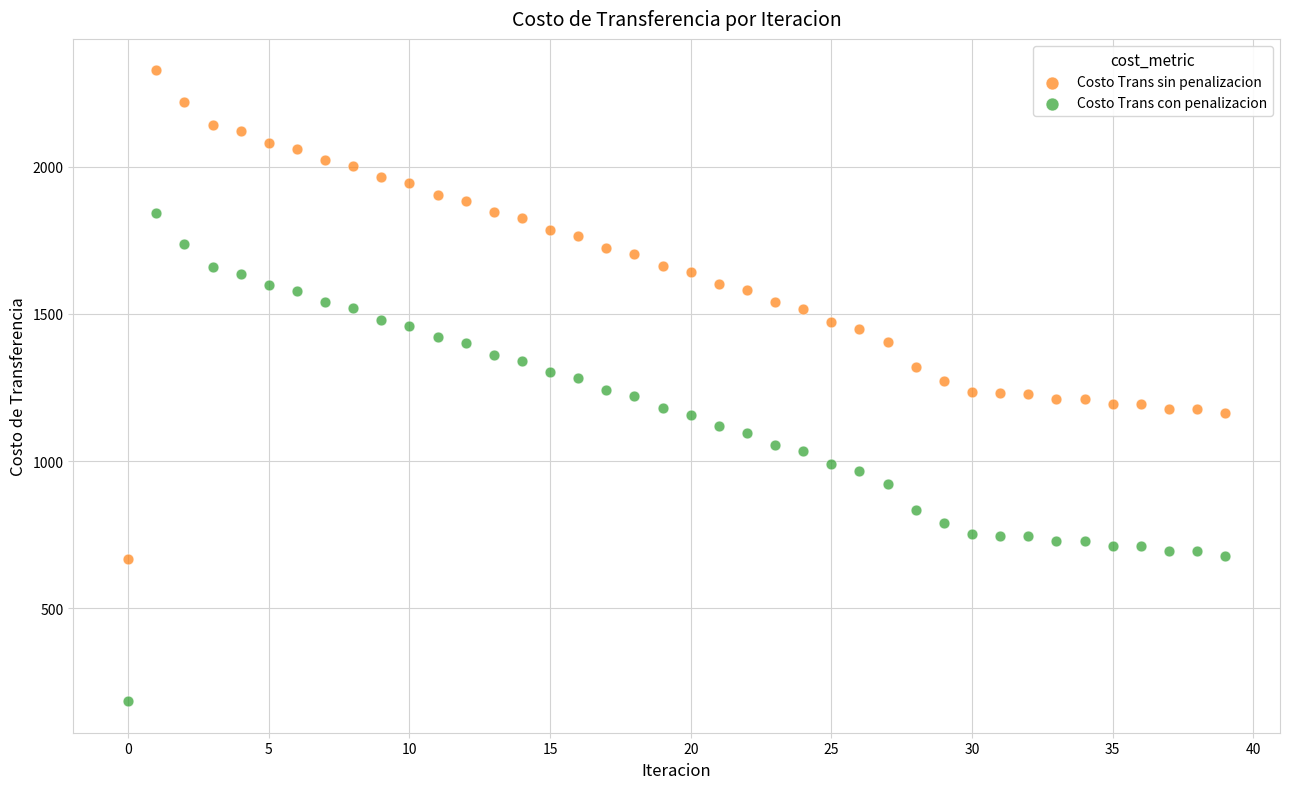

Which series contains the lowest Y value?

Costo Trans con penalizacion